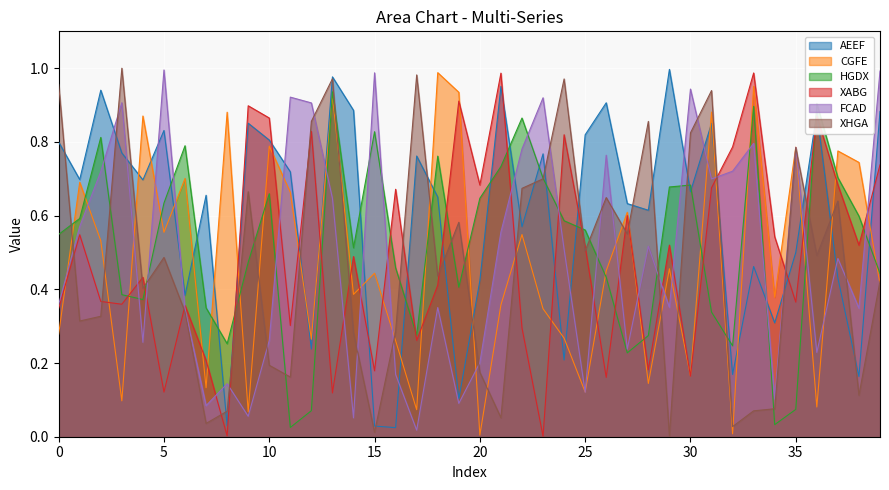

Which category has the highest value in the HGDX series?

13